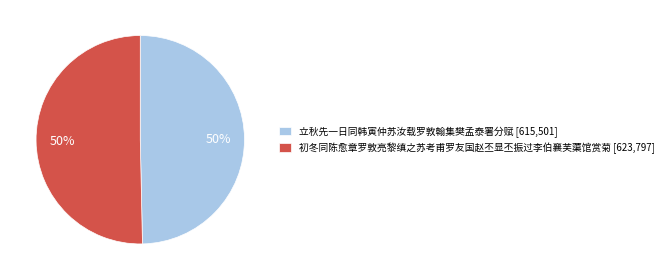

Do 立秋先一日同韩寅仲苏汝载罗敦翰集樊孟泰署分赋 [615,501] and 初冬同陈愈章罗敦亮黎缜之苏考甫罗友国赵丕显丕振过李伯襄芙蕖馆赏菊 [623,797] together represent more than half of the pie?

Yes